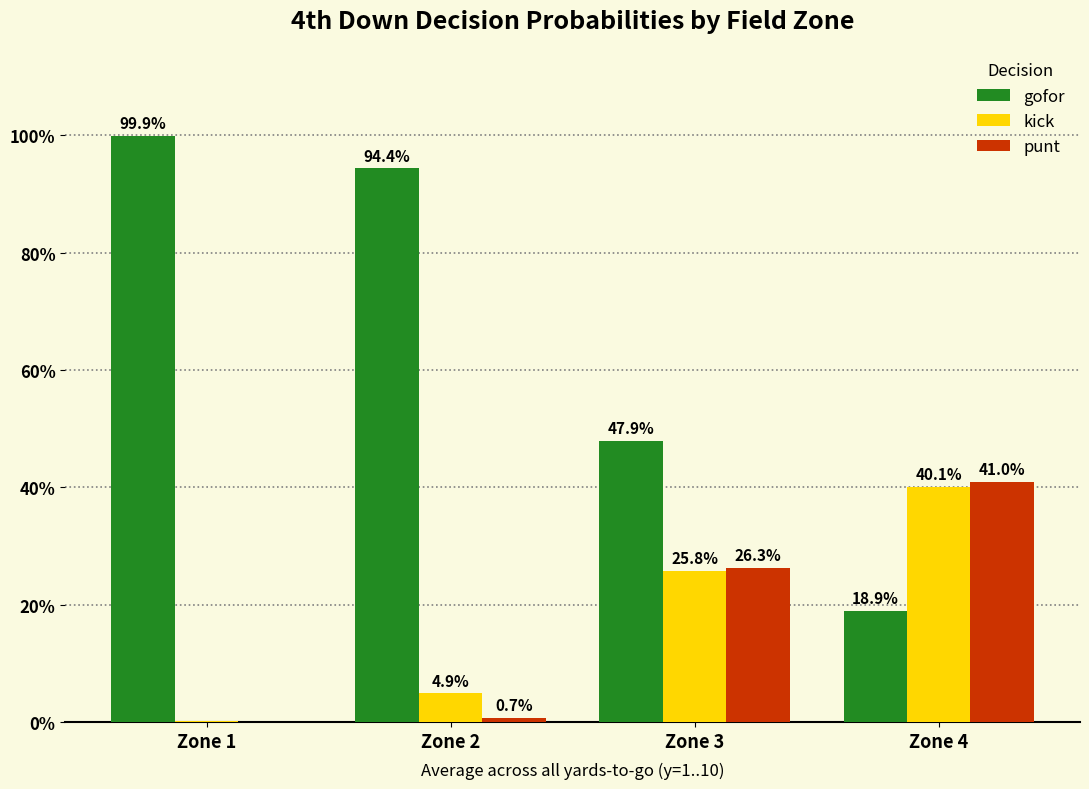

Rank the categories by kick value from highest to lowest.

Zone 4, Zone 3, Zone 2, Zone 1